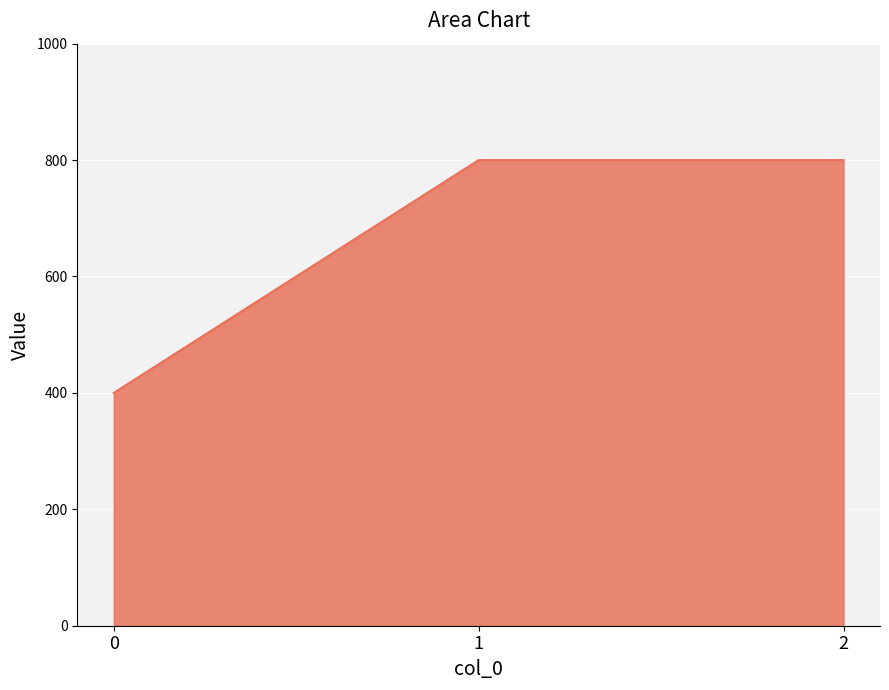

What is the minimum value shown in the chart?

400